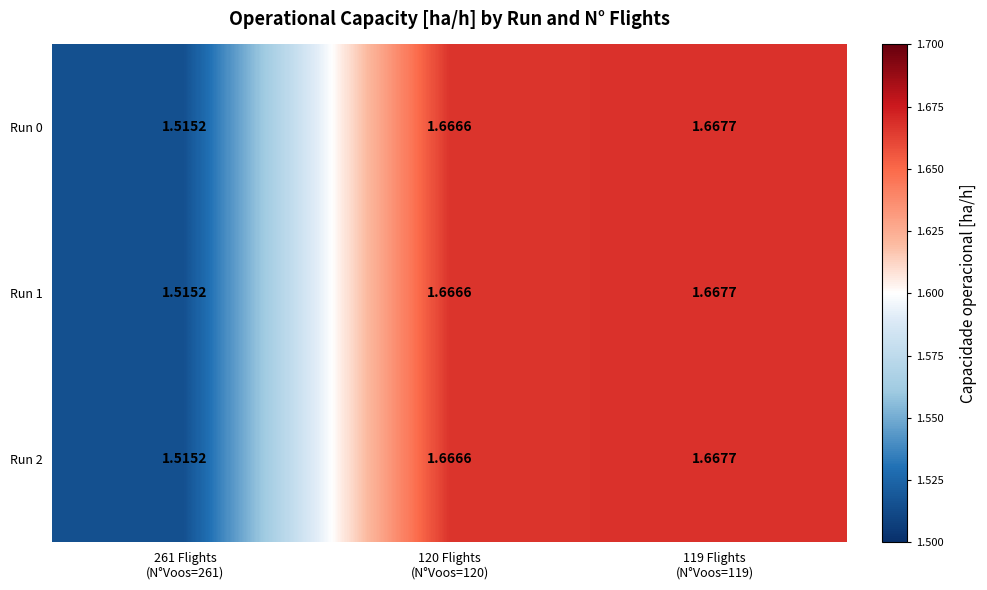

Count the number of categories in the chart.

3